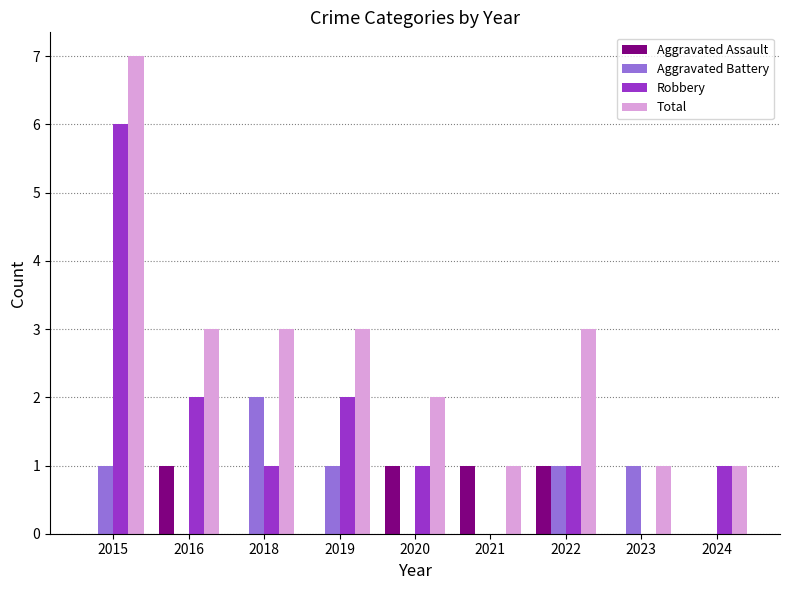

At which category does the chart reach its peak across all series?

2015